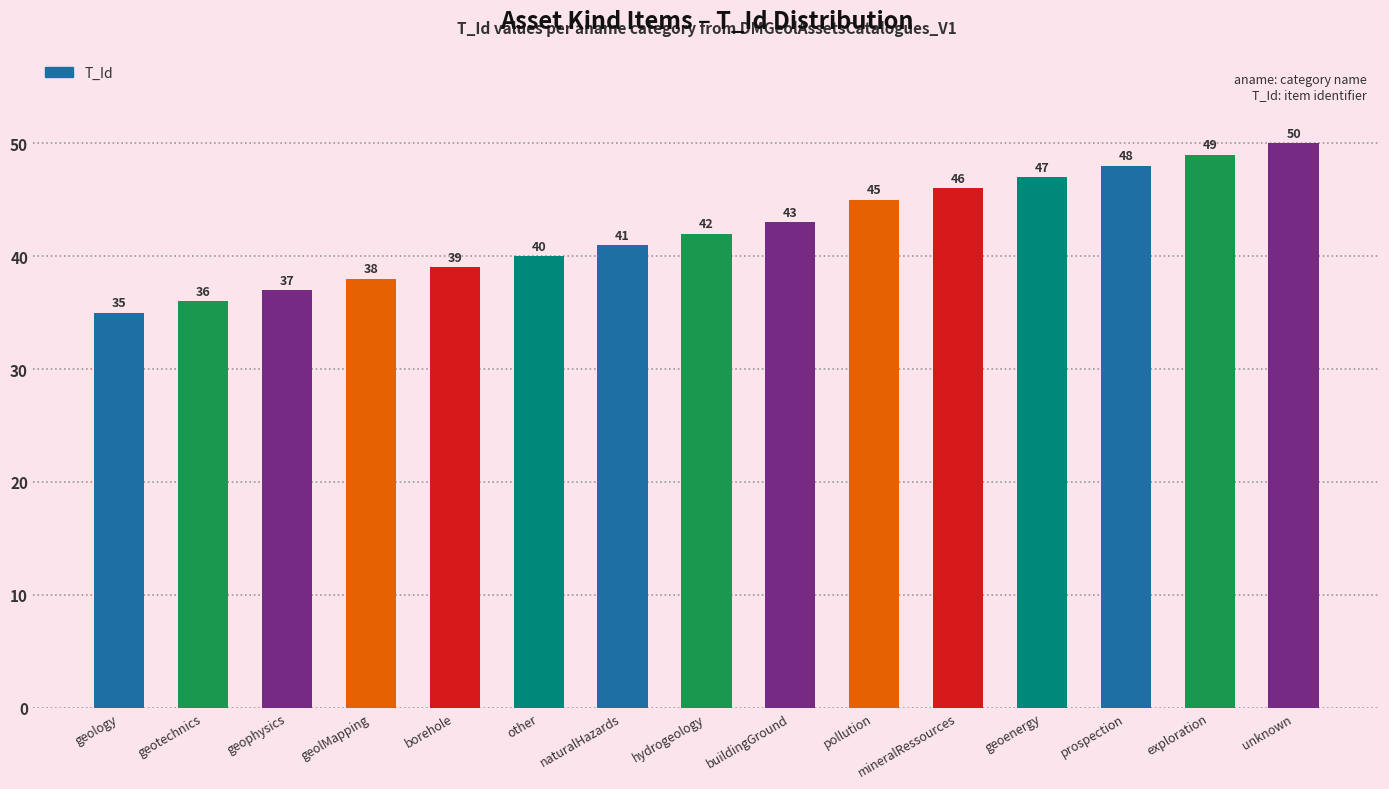

Is it true that the value at mineralRessources is 24?

False